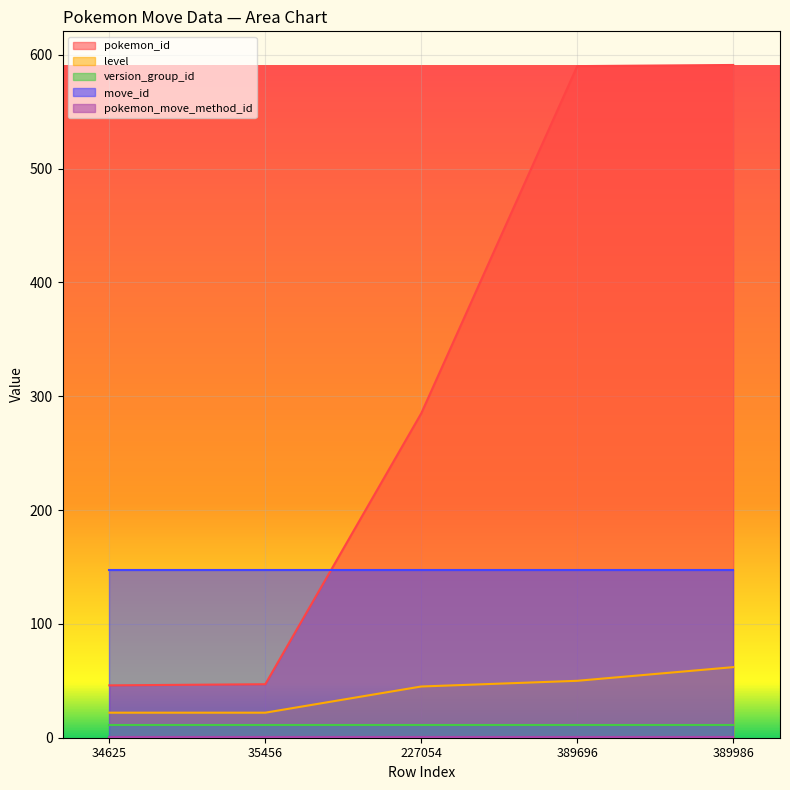

Reading left to right, transcribe all the data shown in this chart.

pokemon_id: 34625=46	35456=47	227054=285	389696=590	389986=591
level: 34625=22	35456=22	227054=45	389696=50	389986=62
version_group_id: 34625=11	35456=11	227054=11	389696=11	389986=11
move_id: 34625=147	35456=147	227054=147	389696=147	389986=147
pokemon_move_method_id: 34625=1	35456=1	227054=1	389696=1	389986=1